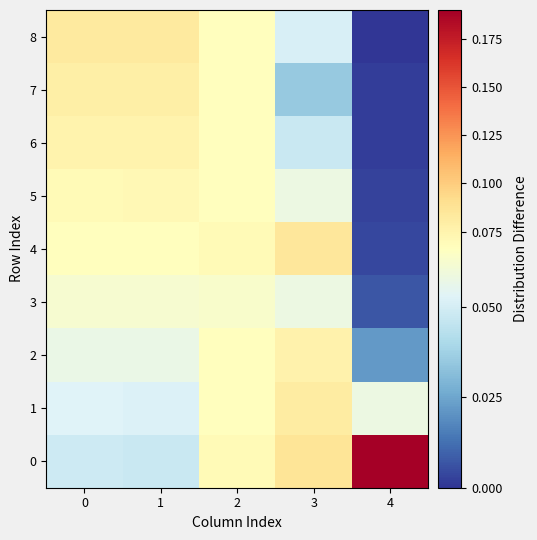

True or false: 1 has a value of 0.1 at 2.

True